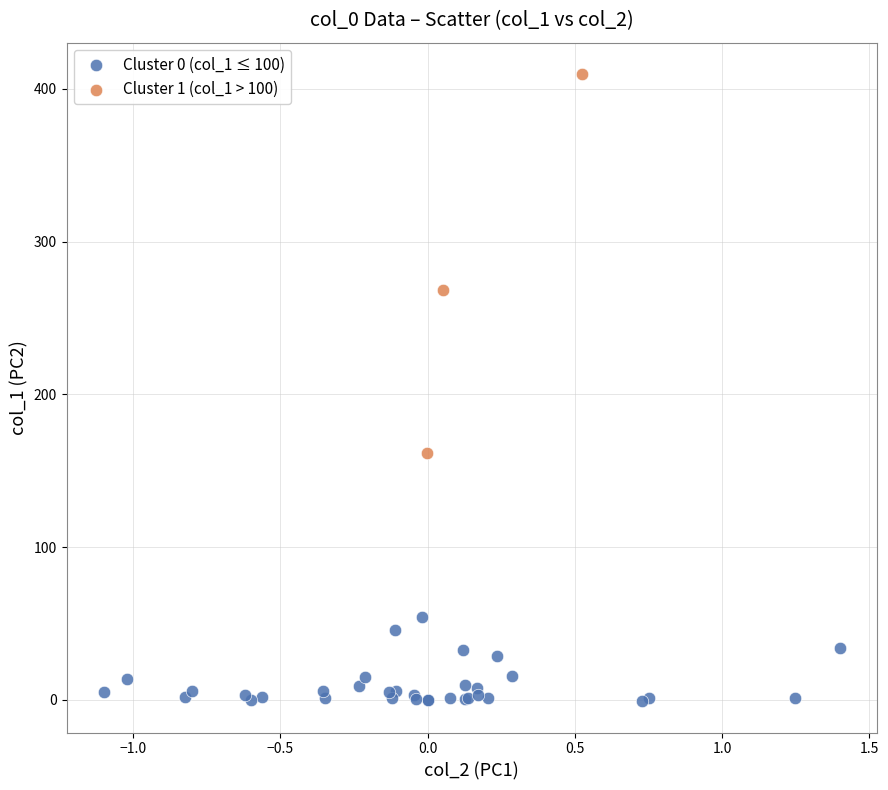

Which series has the largest Y range (max minus min)?

Cluster 1 (col_1 > 100)